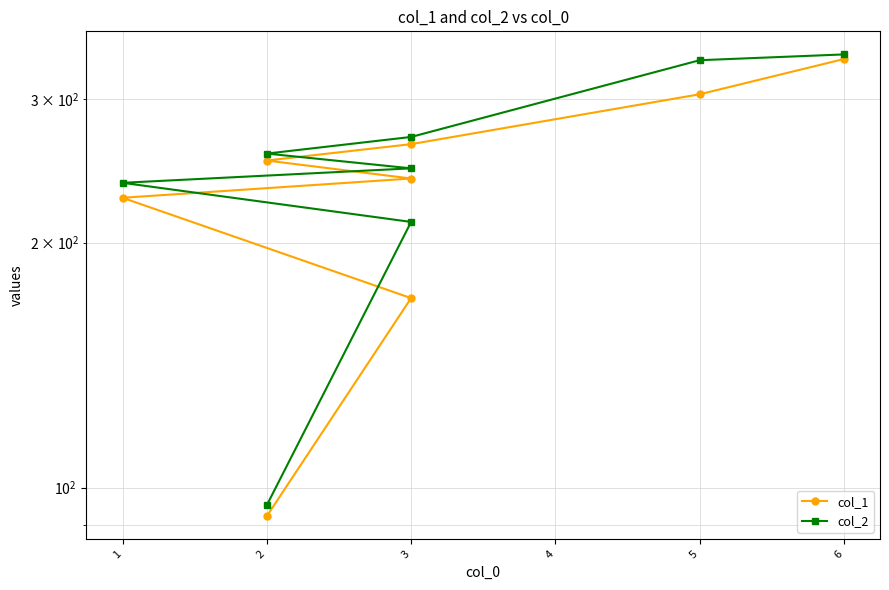

What are all the series names shown in the legend?

col_1, col_2